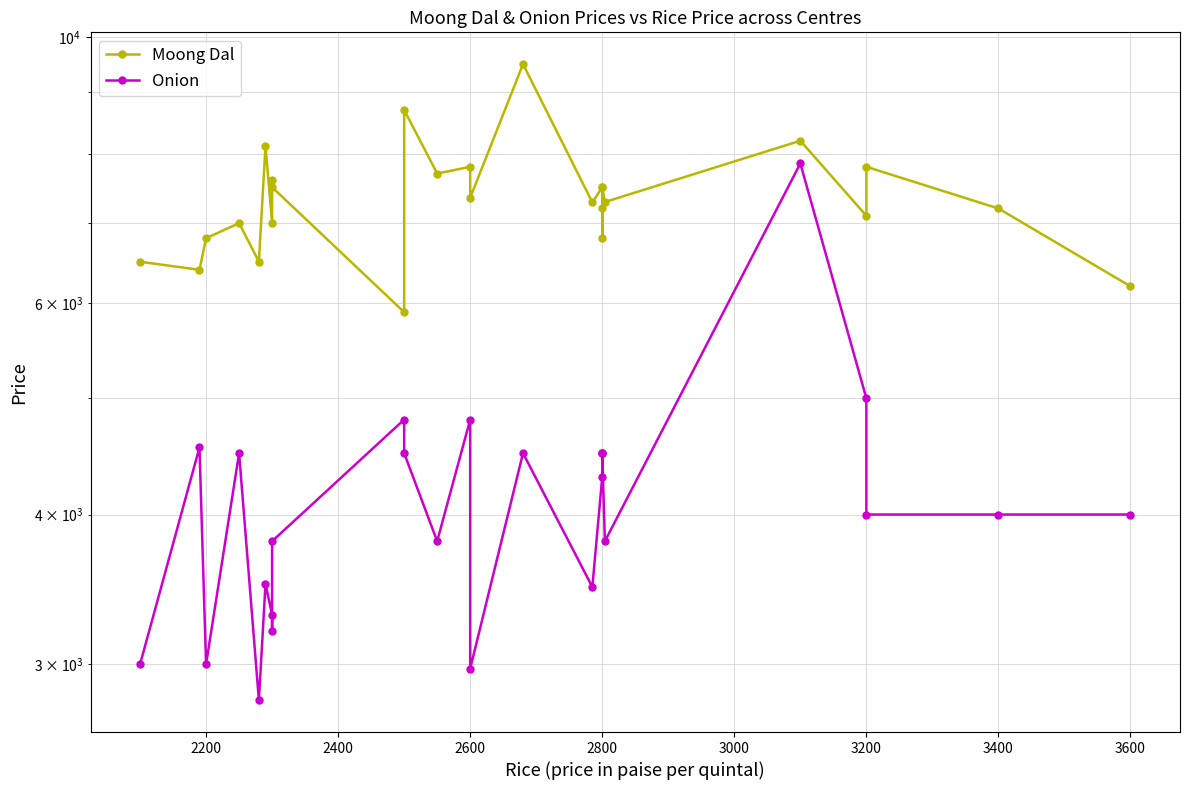

What is the difference between the maximum and minimum values in the Moong Dal series?

3600